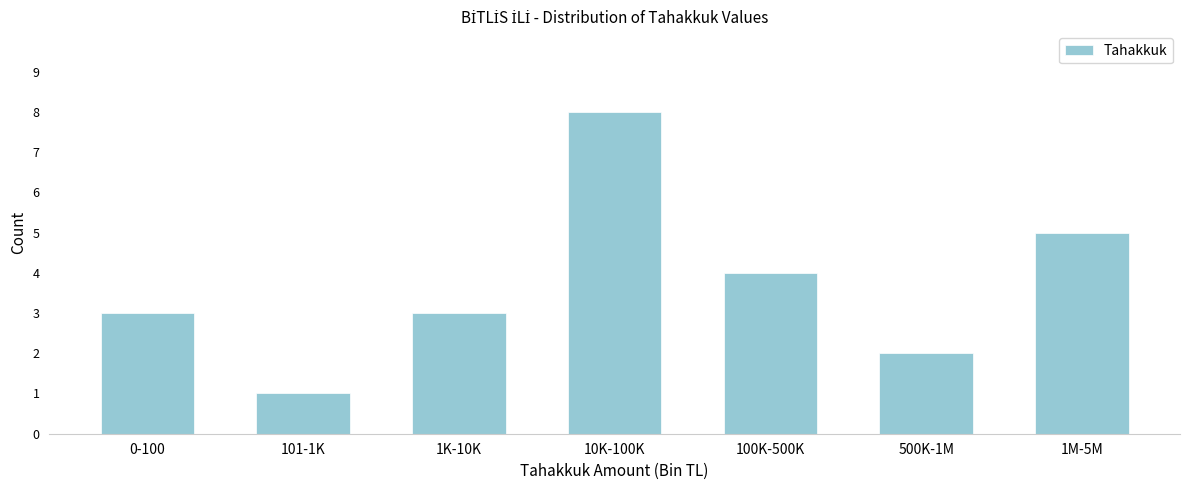

Reading right to left, what are all the values shown in this chart?

1M-5M=5	500K-1M=2	100K-500K=4	10K-100K=8	1K-10K=3	101-1K=1	0-100=3